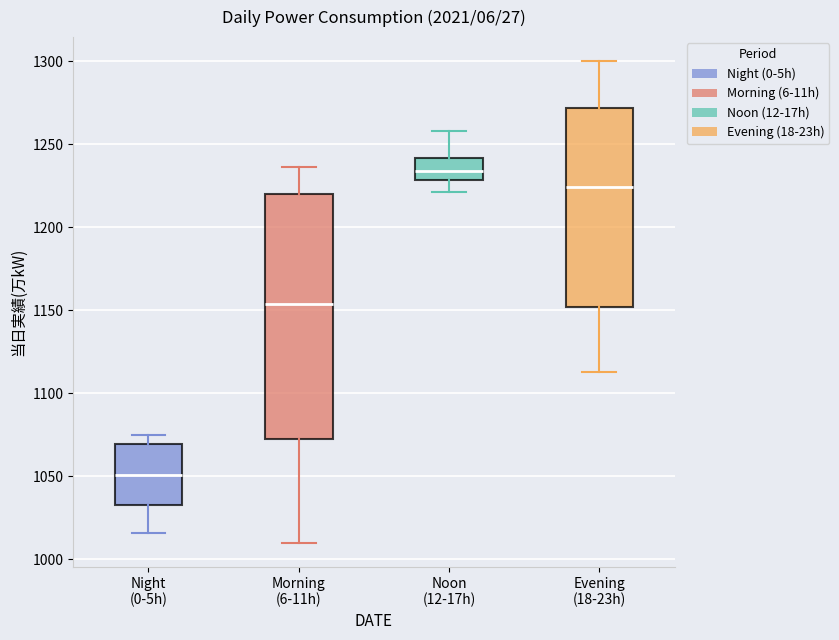

Where does the upper whisker of the box for Night (0-5h) end on the y-axis? The values are not printed on the chart, so give them approximately, as read against the axis.

1075